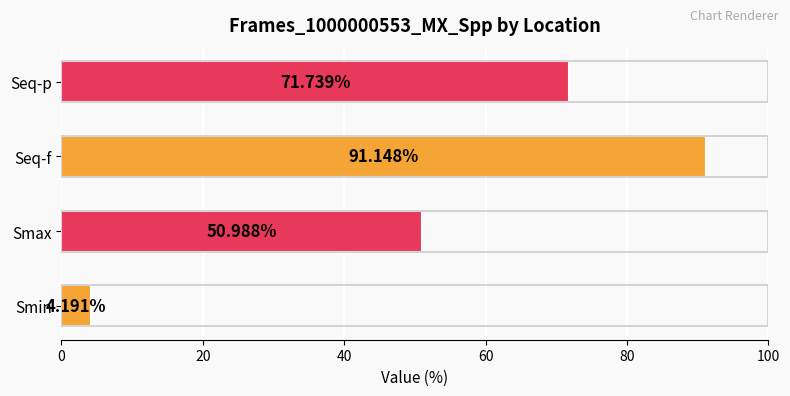

What is the sum of the values at Seq-p and Smin?

75.9